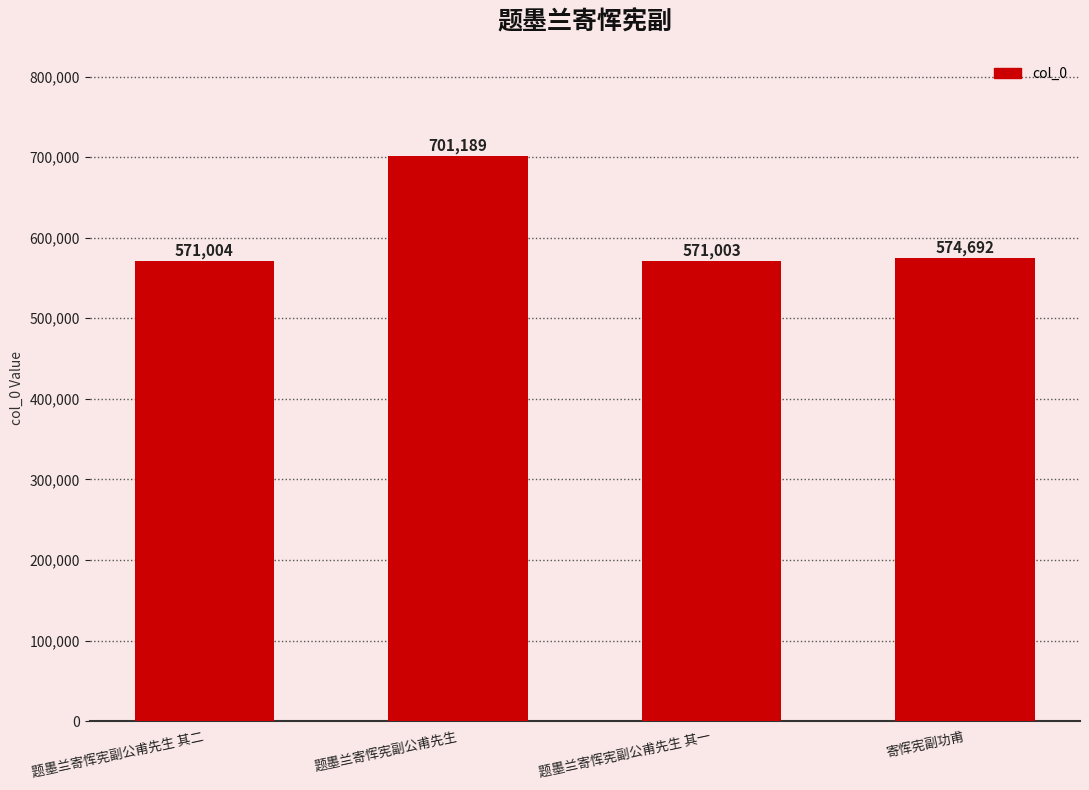

At which category does the chart reach its minimum across all series?

题墨兰寄恽宪副公甫先生 其一